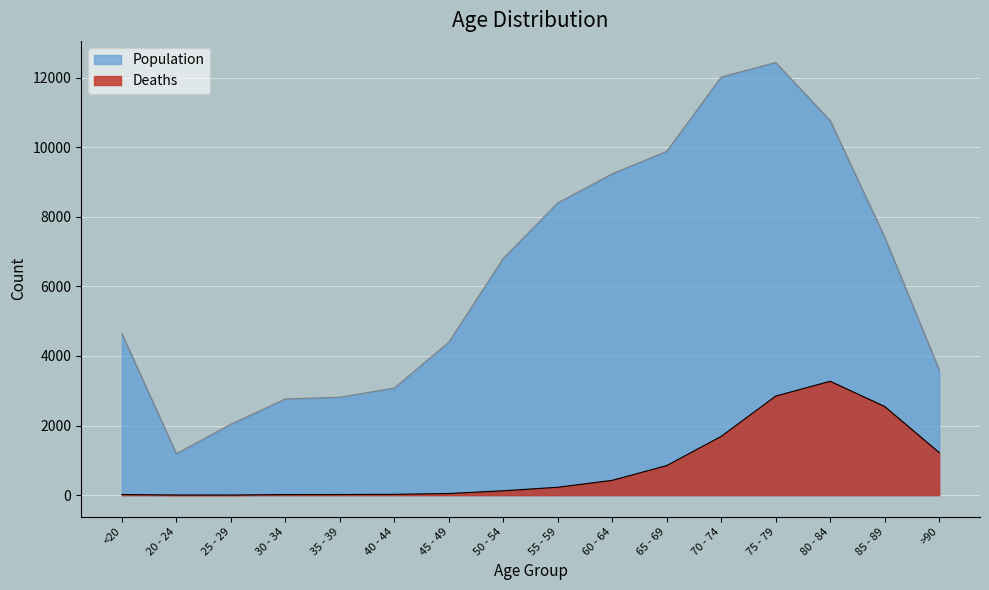

Which has a higher value, 45 - 49 or 30 - 34?

45 - 49